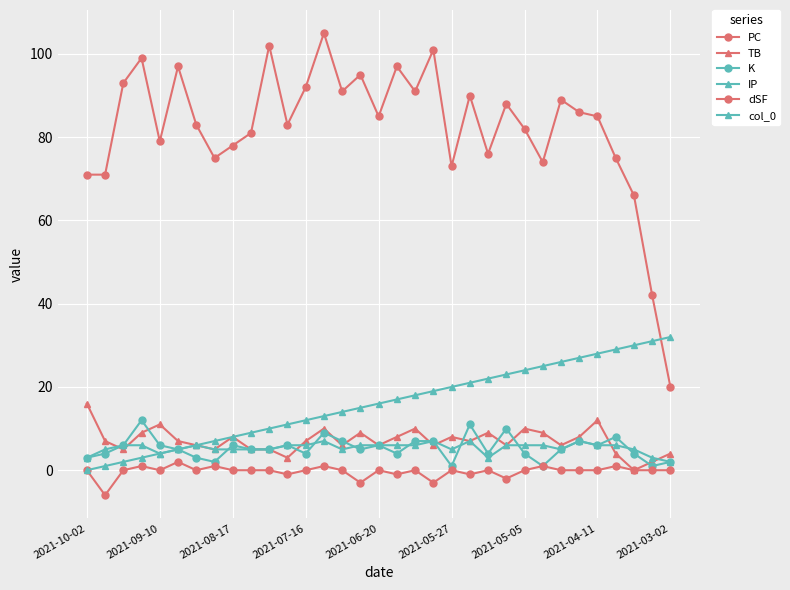

What is the highest value of the K series?

12